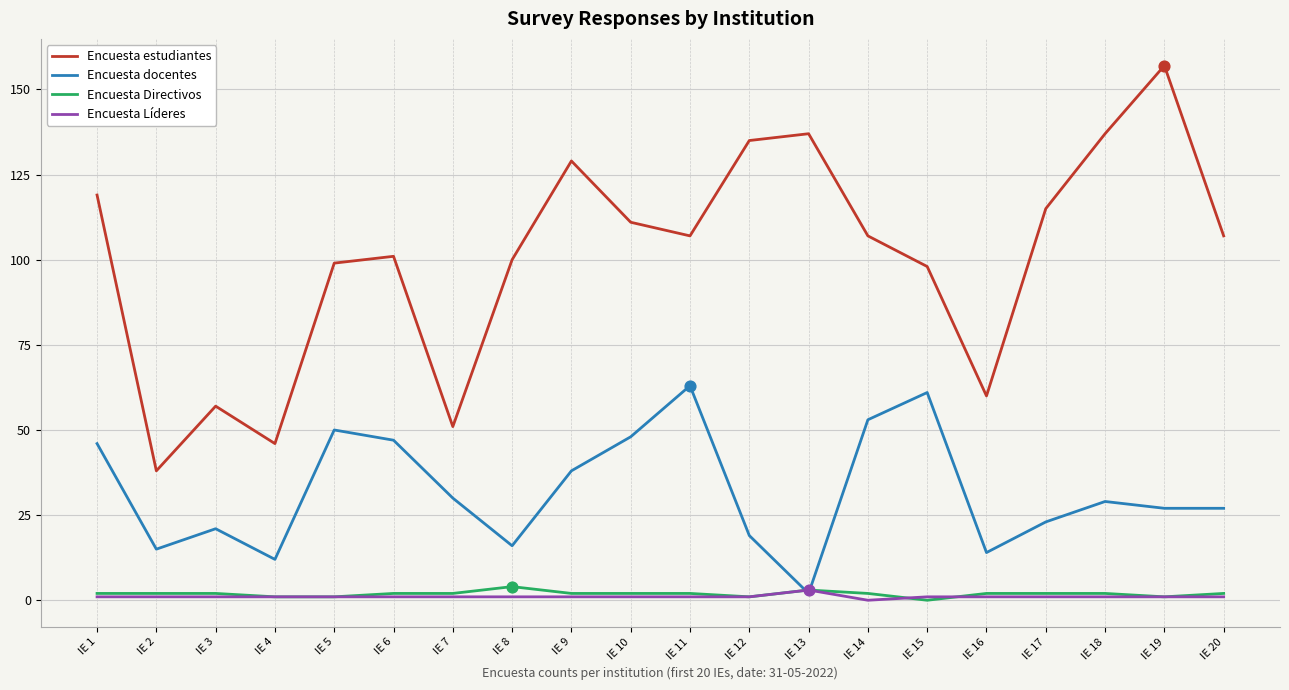

What is the total value across all series at IE 6?

151